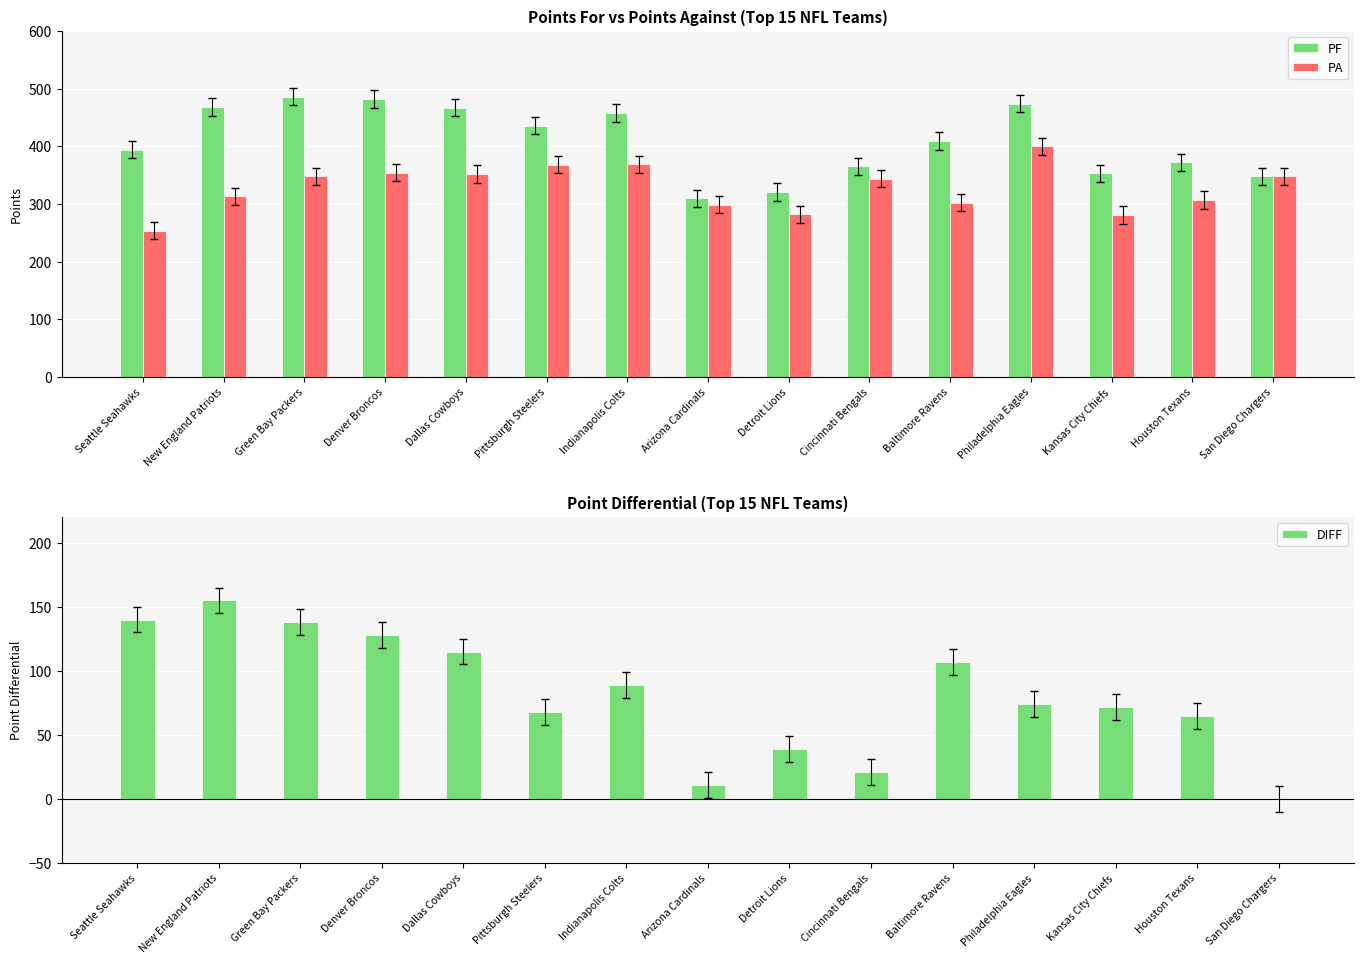

Which series changed the most between Denver Broncos and Philadelphia Eagles?

DIFF